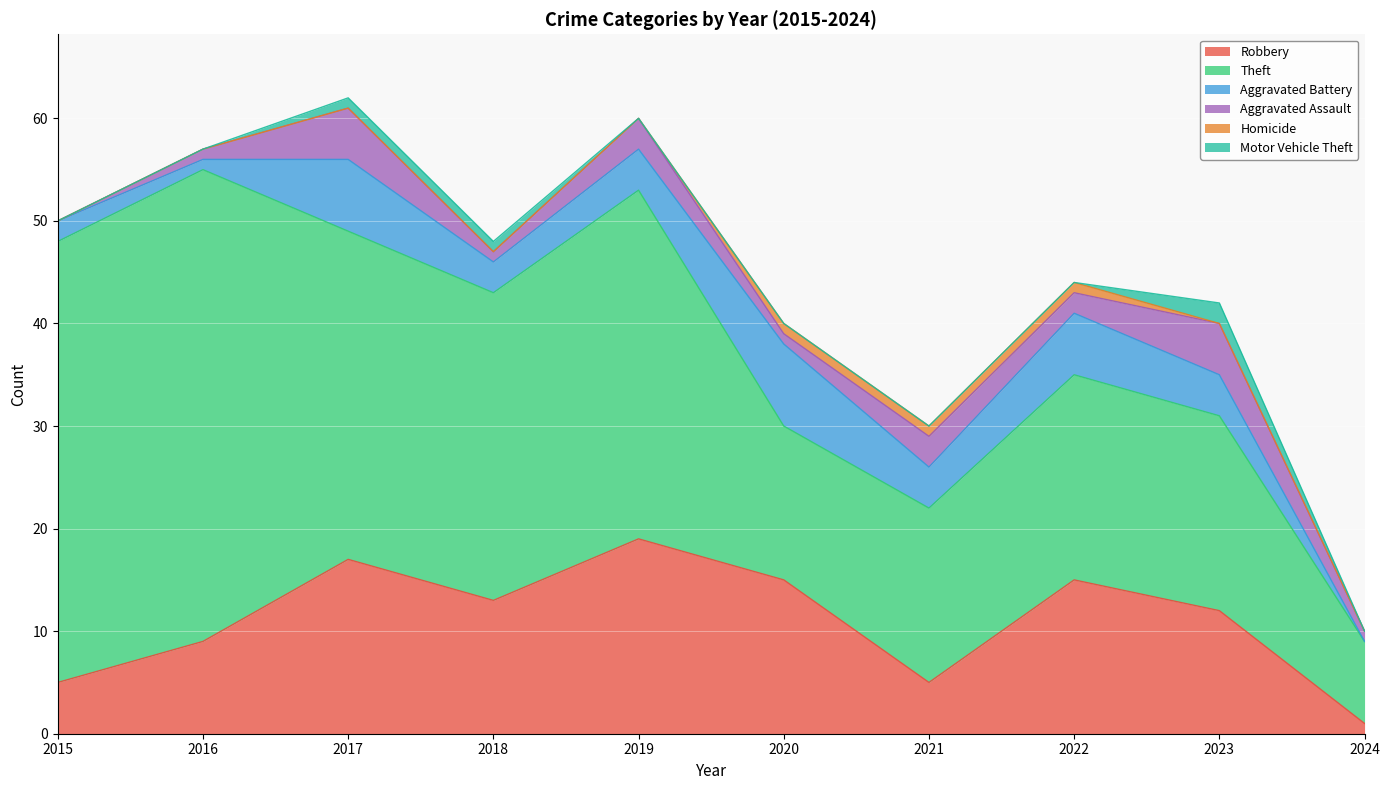

Which category has the highest value in the Robbery series?

2019